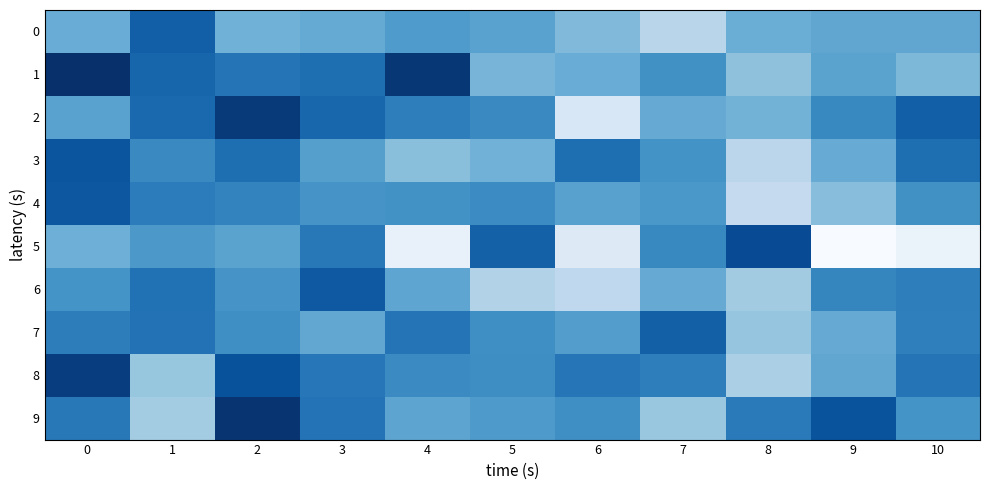

Which series has the largest total across all categories?

row_1